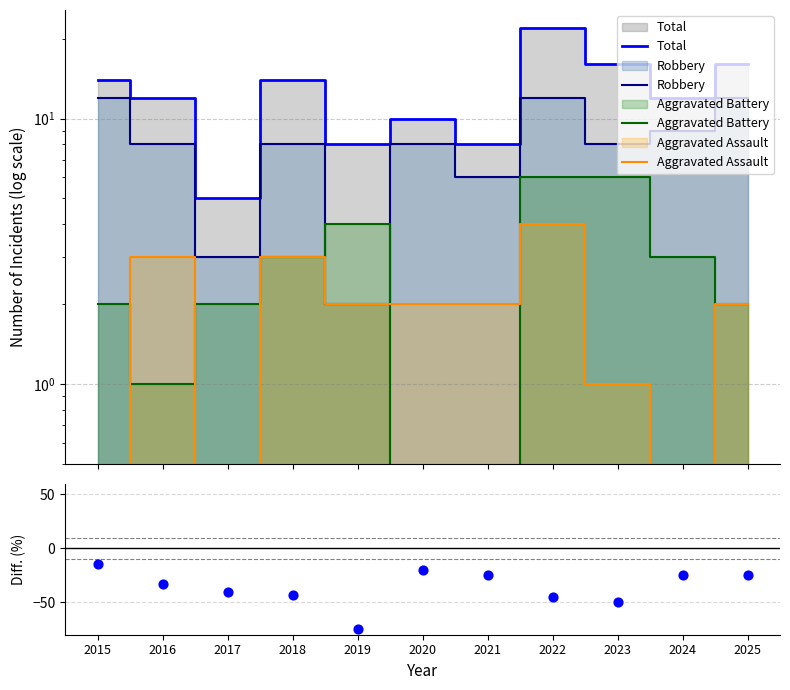

At how many categories does at least one series exceed -8?

11